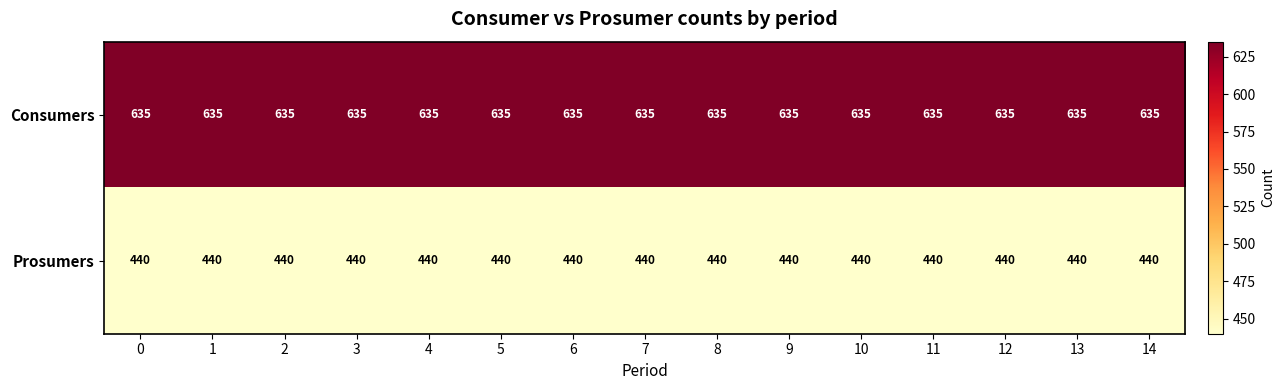

What is the greatest value displayed?

635